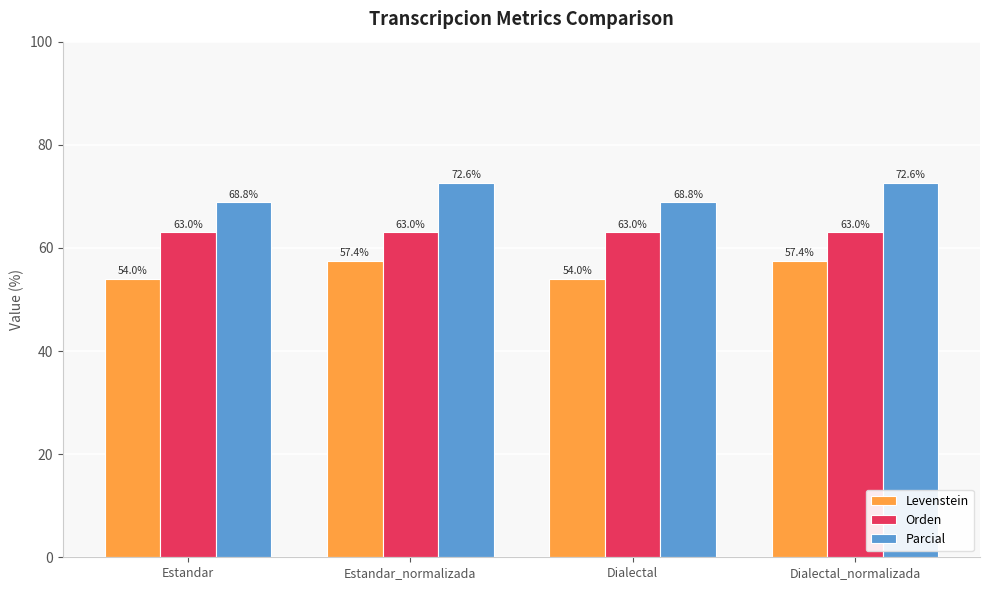

Reading right to left, transcribe all the data shown in this chart.

Levenstein: Dialectal_normalizada=57.4	Dialectal=54.0	Estandar_normalizada=57.4	Estandar=54.0
Orden: Dialectal_normalizada=63.0	Dialectal=63.0	Estandar_normalizada=63.0	Estandar=63.0
Parcial: Dialectal_normalizada=72.6	Dialectal=68.8	Estandar_normalizada=72.6	Estandar=68.8